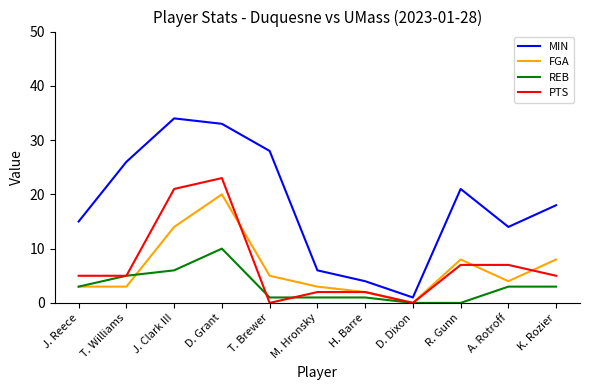

What is the average value of the MIN series?

18